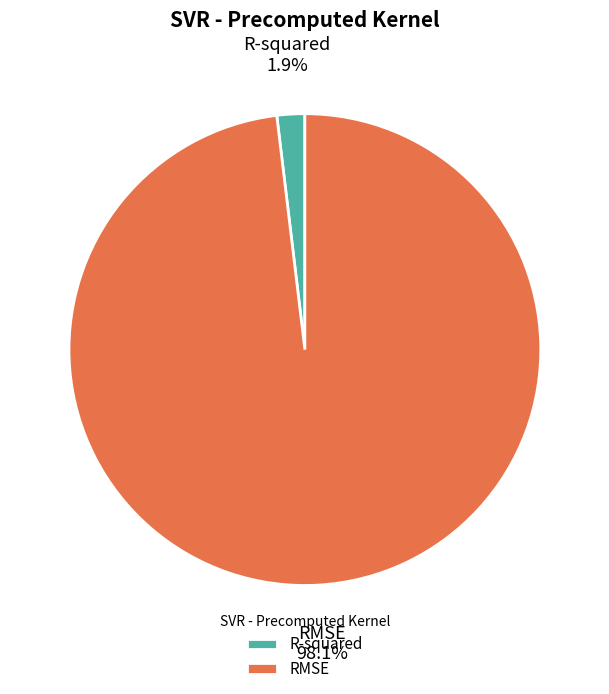

What portion of the pie excludes R-squared?

98.1%